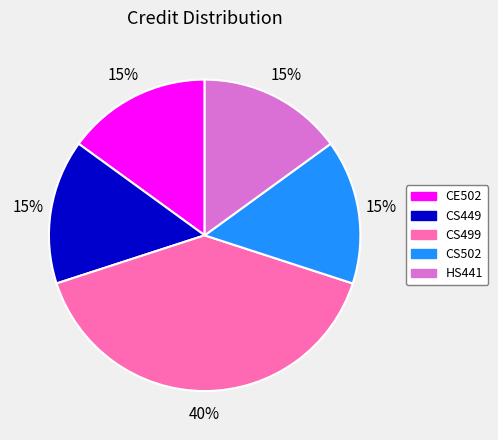

To the nearest percent, what is the combined percentage of CS502 and HS441?

30%